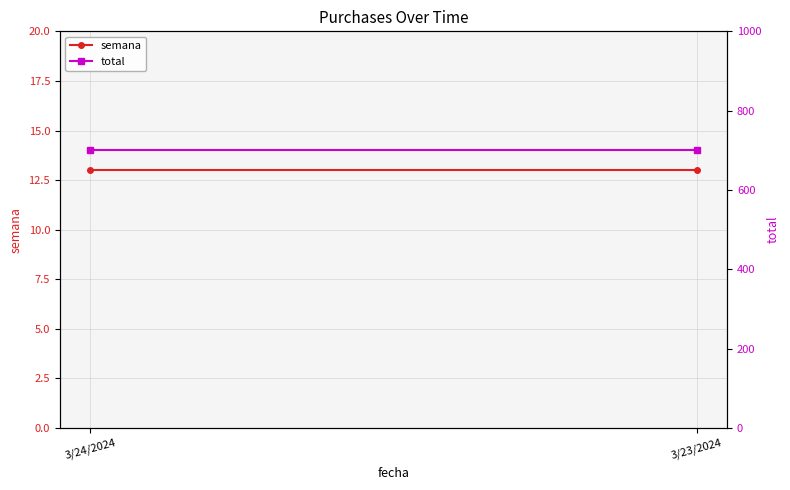

What is the smallest value displayed?

13